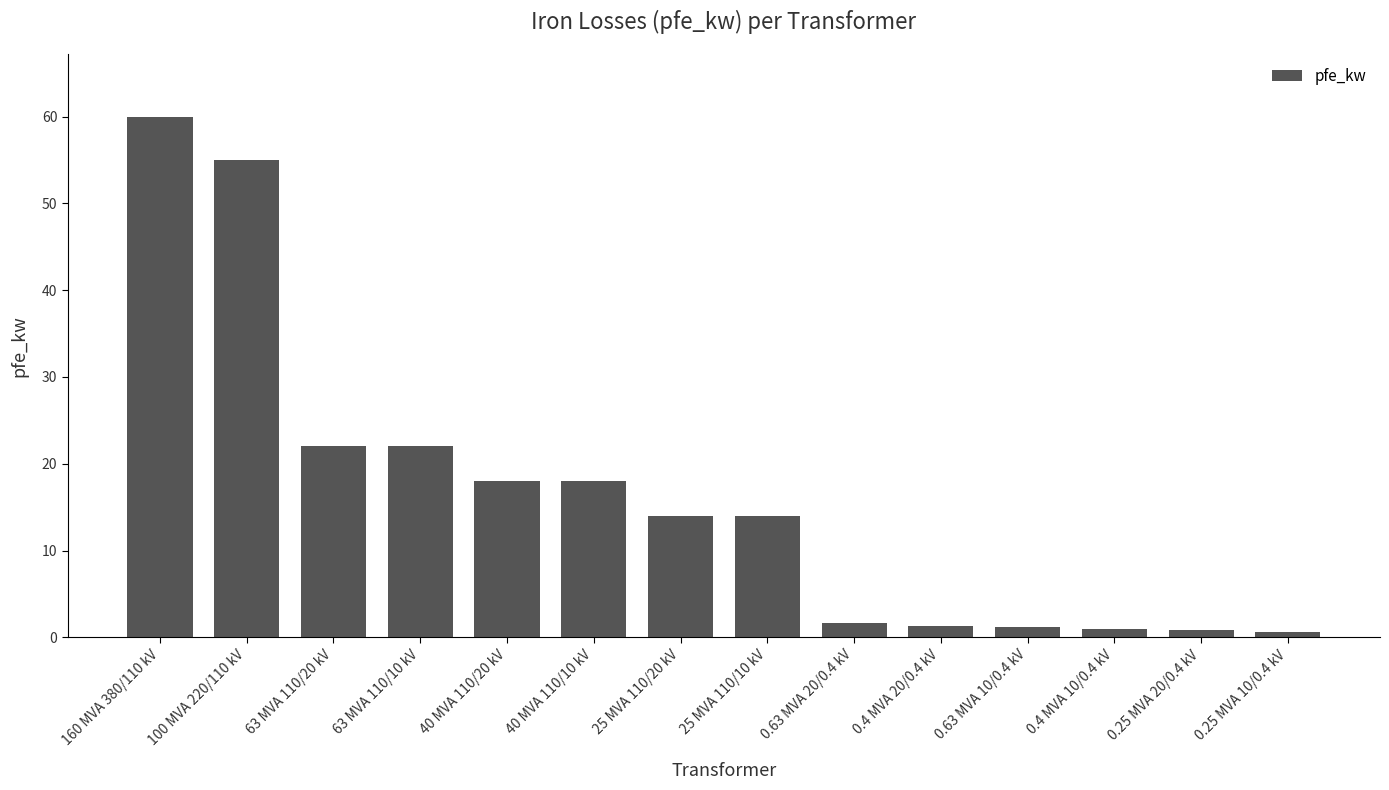

Does the chart contain stacked bars?

No